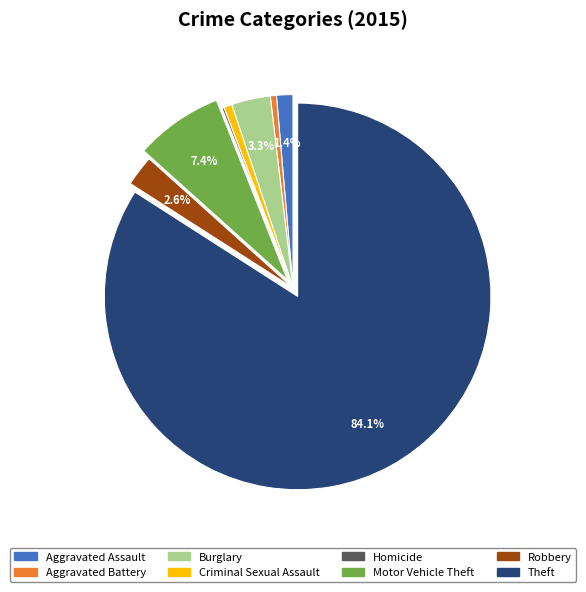

What portion of the pie excludes Motor Vehicle Theft?

92.6%